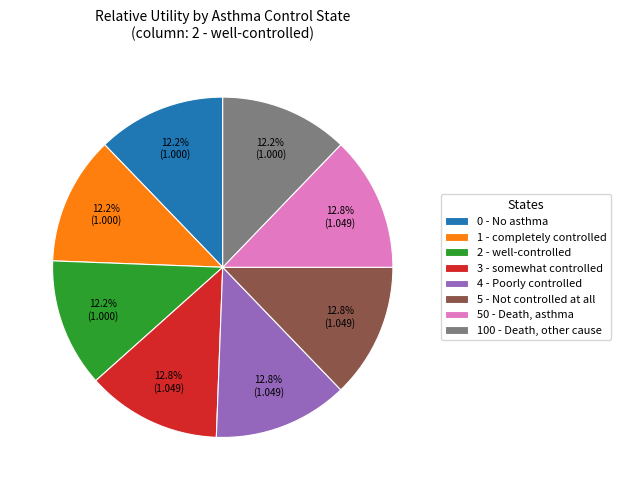

Does 100 - Death, other cause account for over 50% of the chart?

No